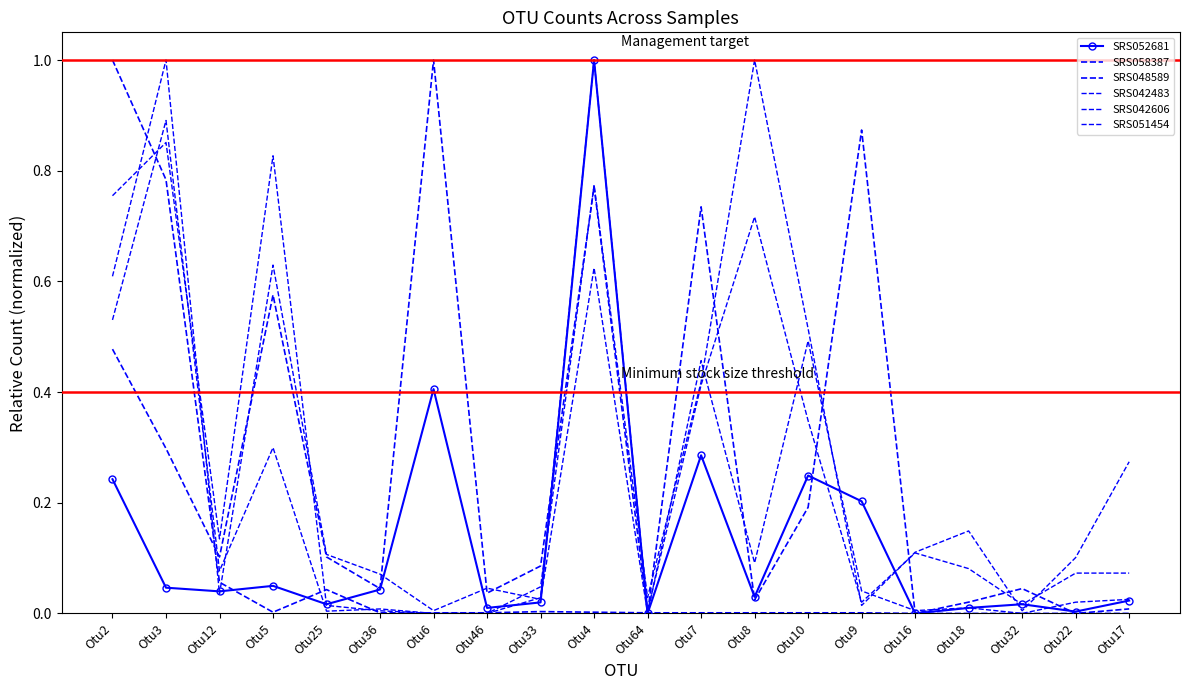

What are all the series names shown in the legend?

SRS052681, SRS048589, SRS051454, SRS042483, SRS058387, SRS042606